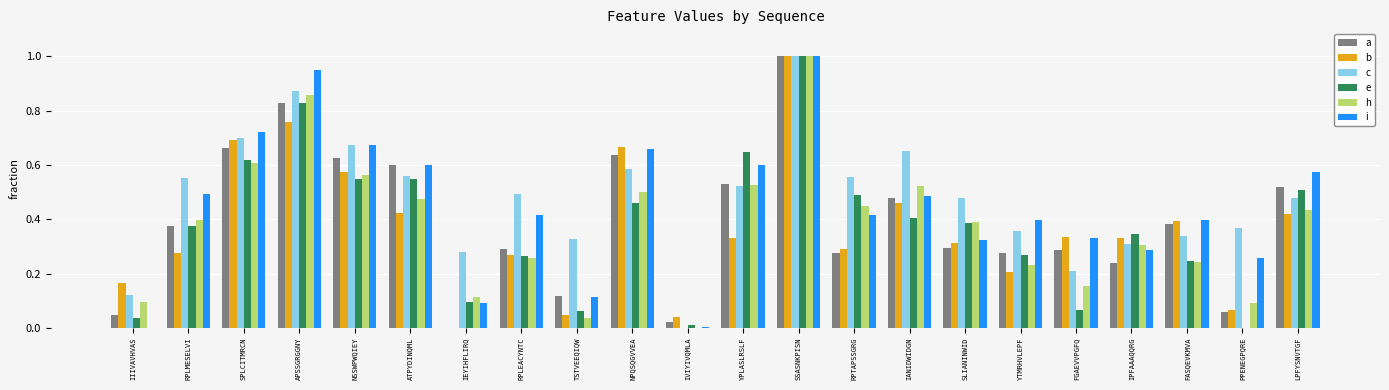

At which label does a reach its peak?

SSASNKPISN